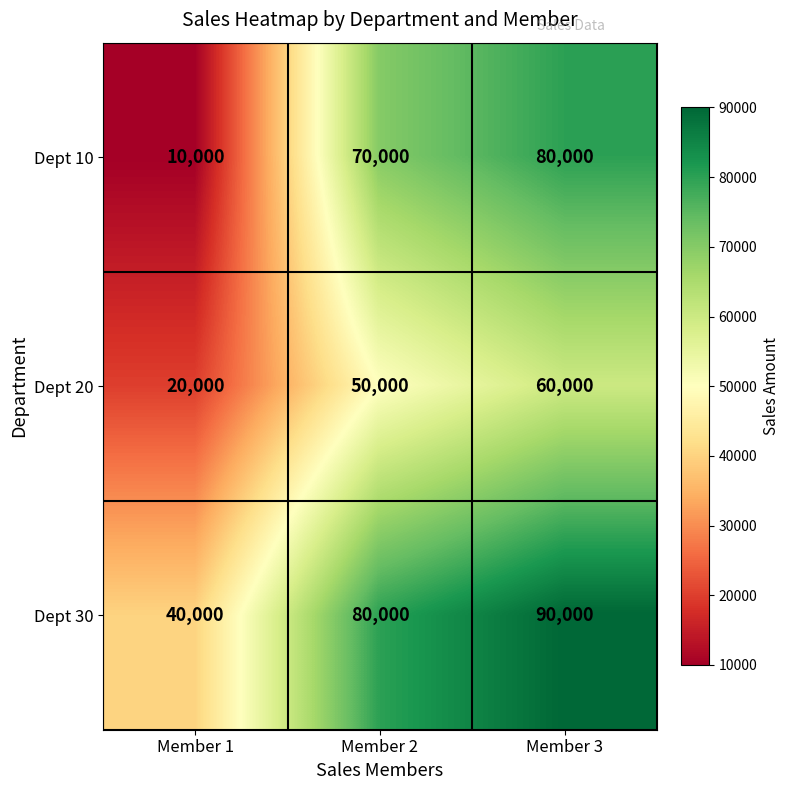

What is the minimum value shown in the chart?

10000